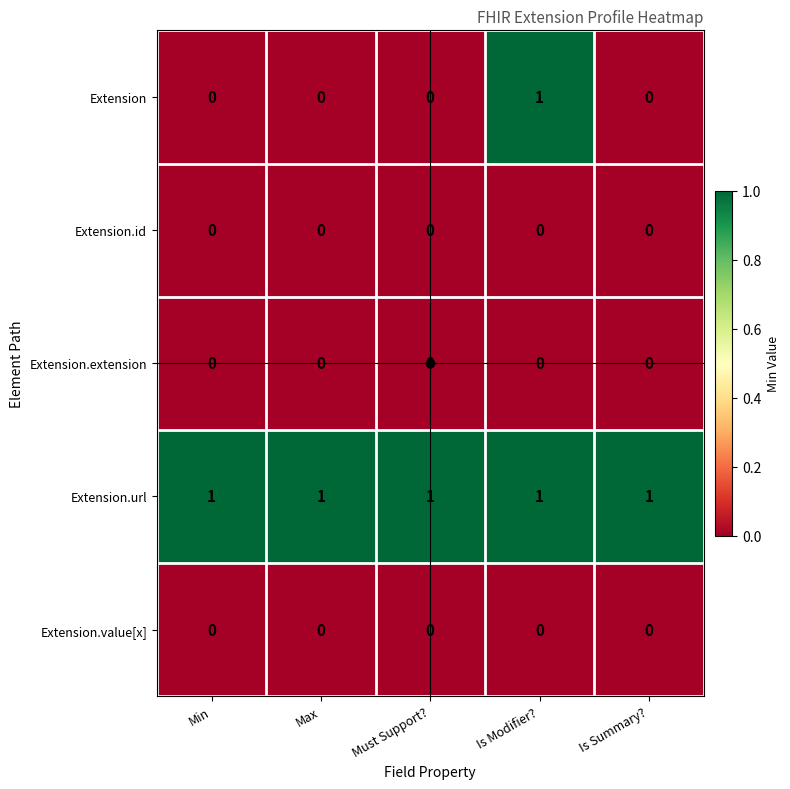

Which series has the largest range (max minus min)?

Extension